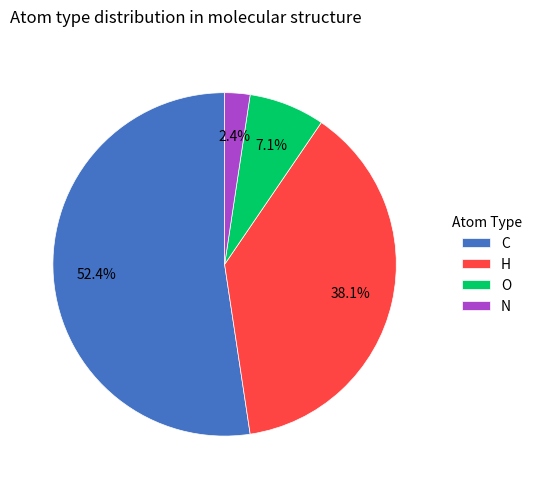

Does H represent more than half of the total?

No